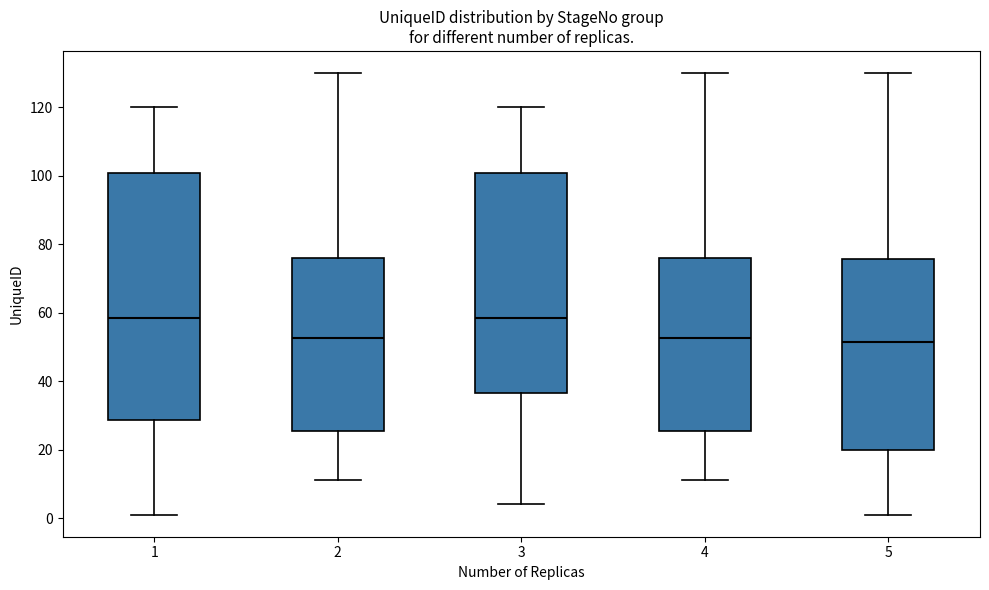

Which box is the tallest, from its lower edge to its upper edge?

1